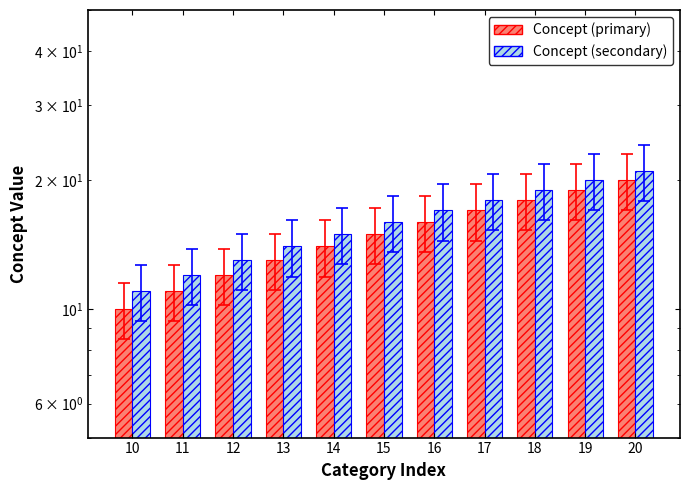

Is the value of Concept (secondary) at 20 greater than the value of Concept (primary) at 11?

Yes